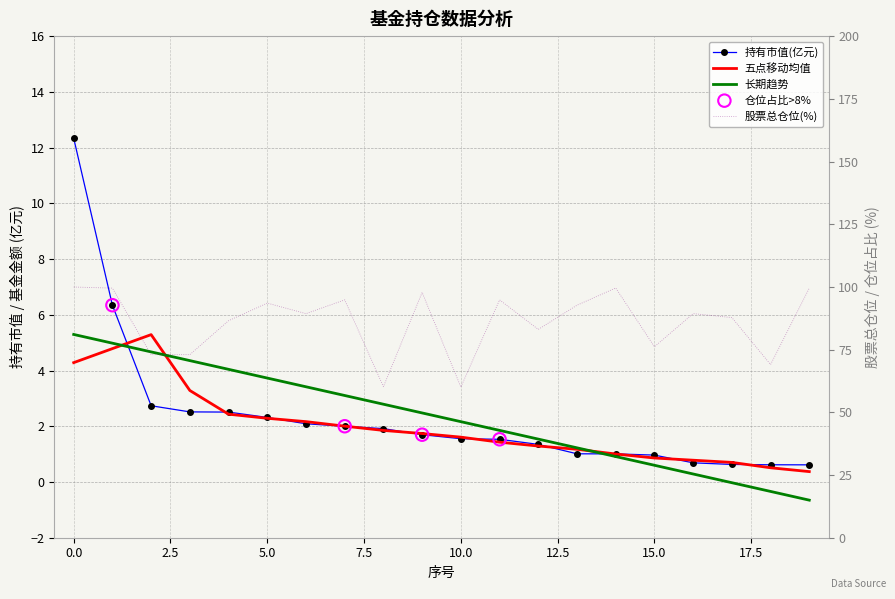

Which series has the largest total across all categories?

股票总仓位